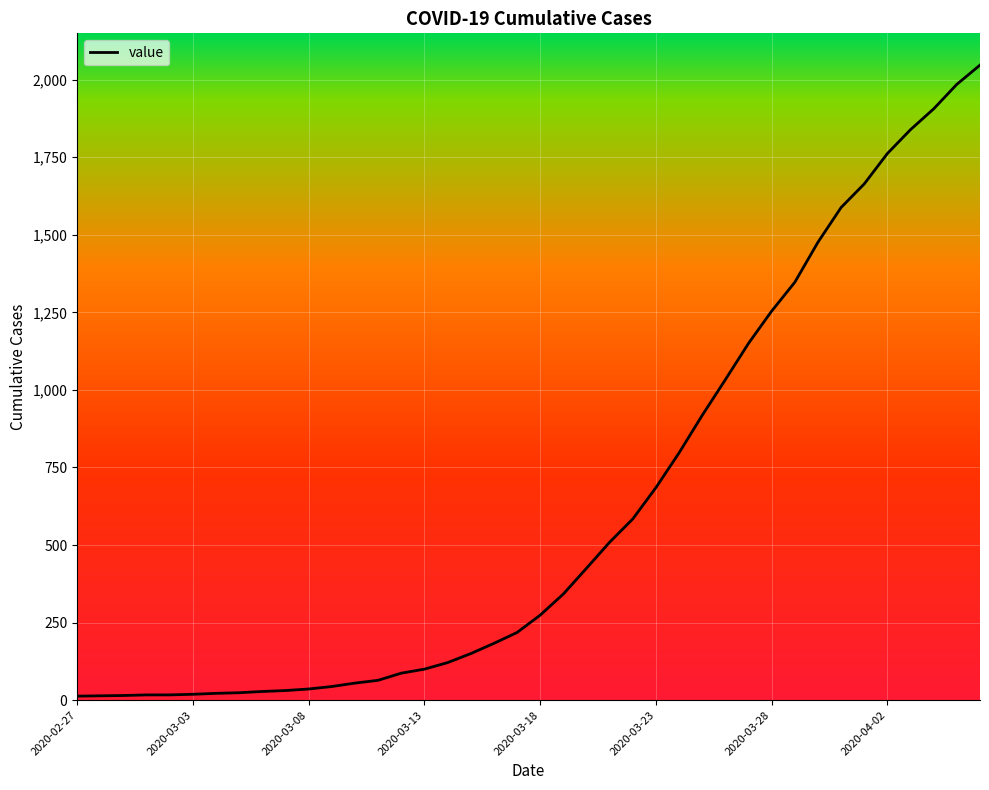

What is the maximum value shown in the chart?

2047